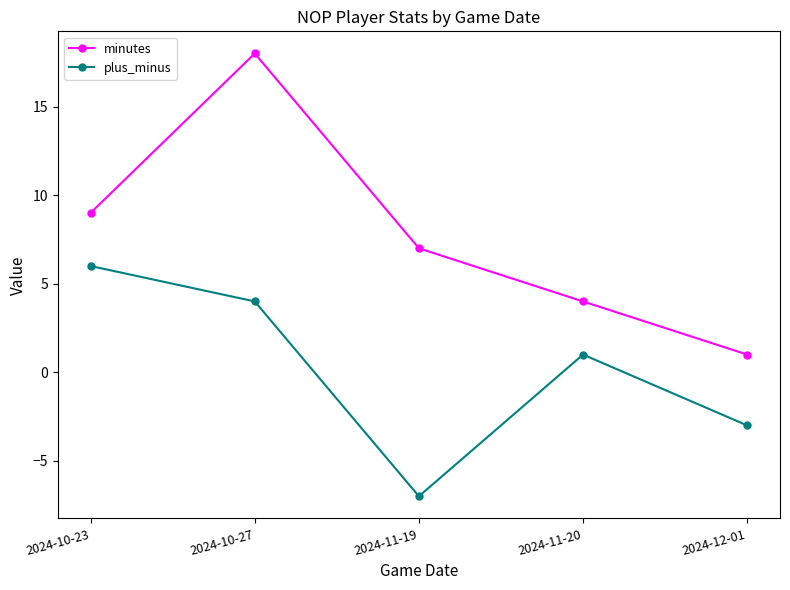

What position from the left is 2024-10-27?

2